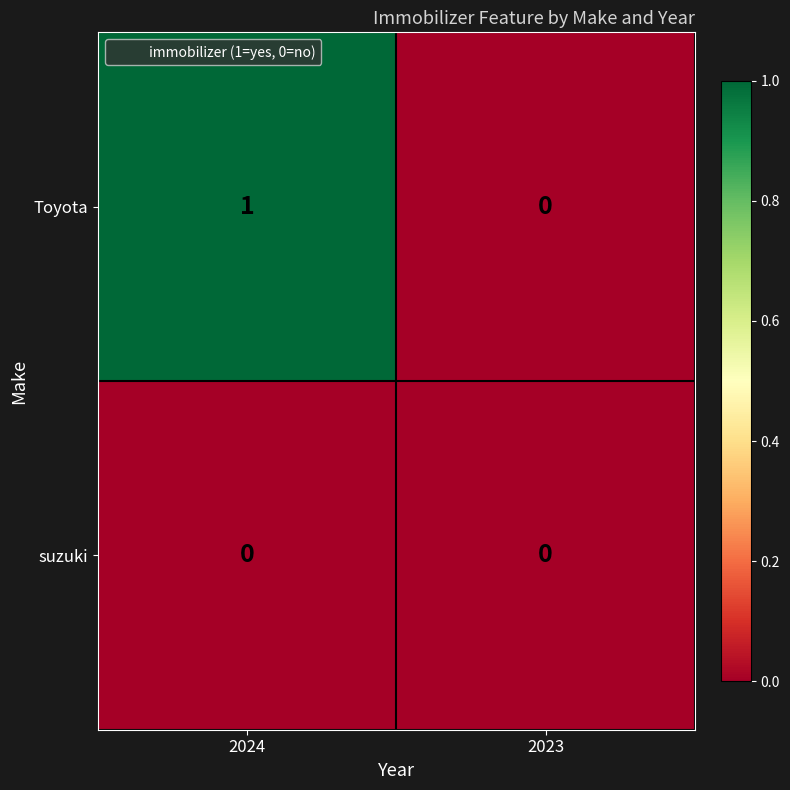

Rank the series by their average value, from lowest to highest.

suzuki, Toyota